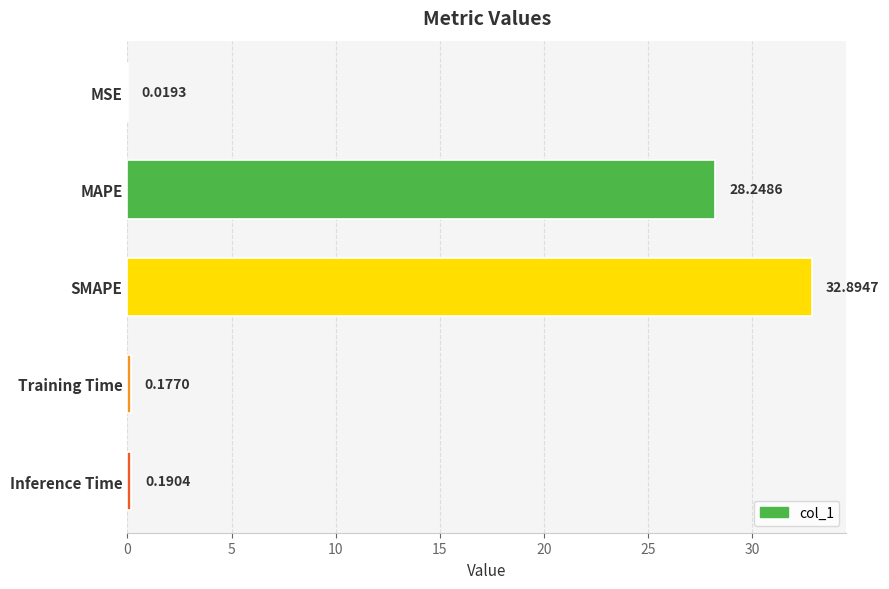

What is the change in value from MSE to SMAPE?

+32.9